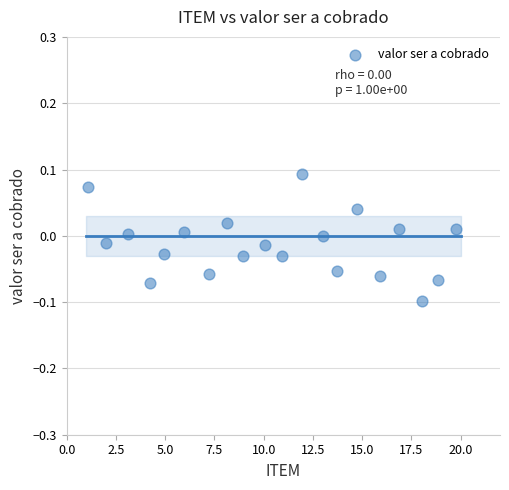

What is the range of X values (max minus min)?

18.7